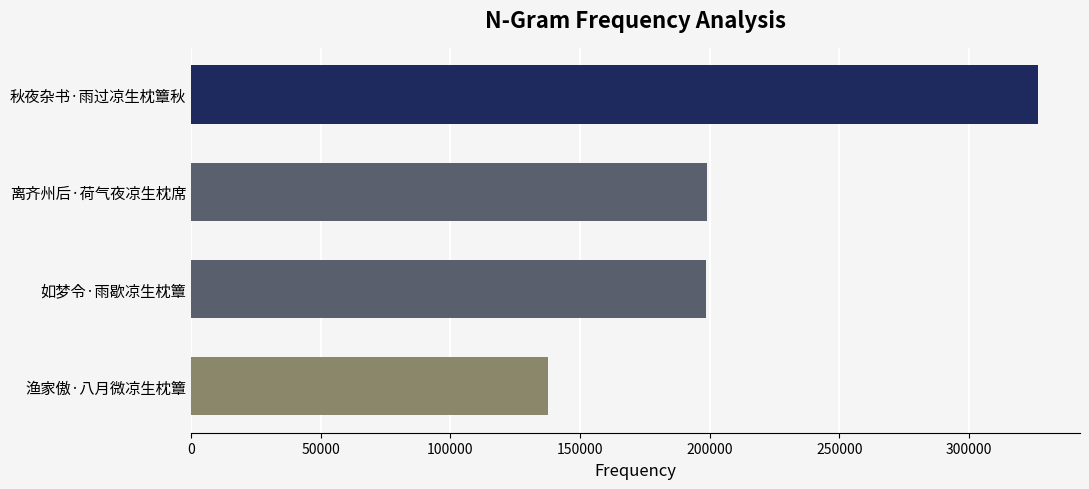

Count the number of data series in this chart.

1